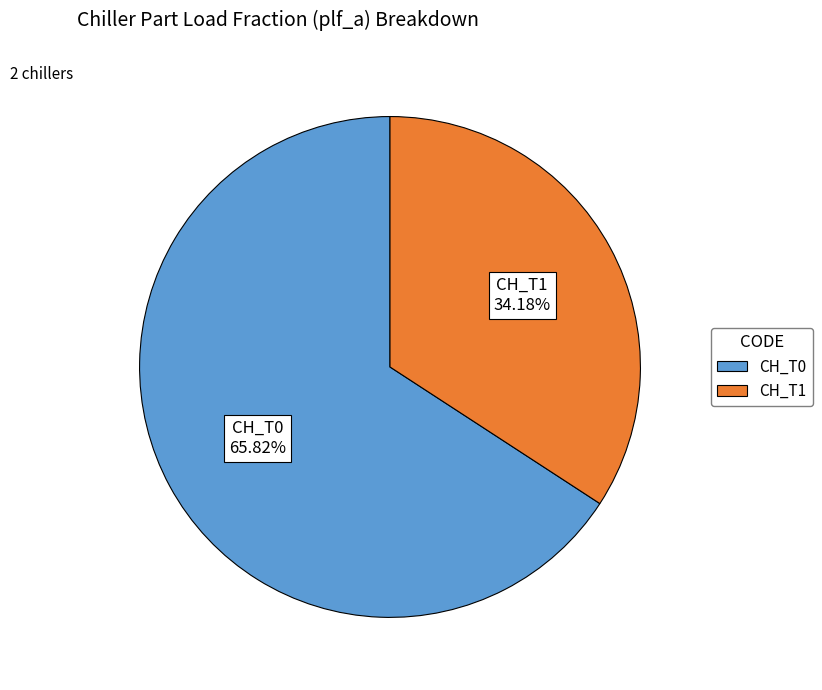

Is CH_T1 the majority of the pie?

No